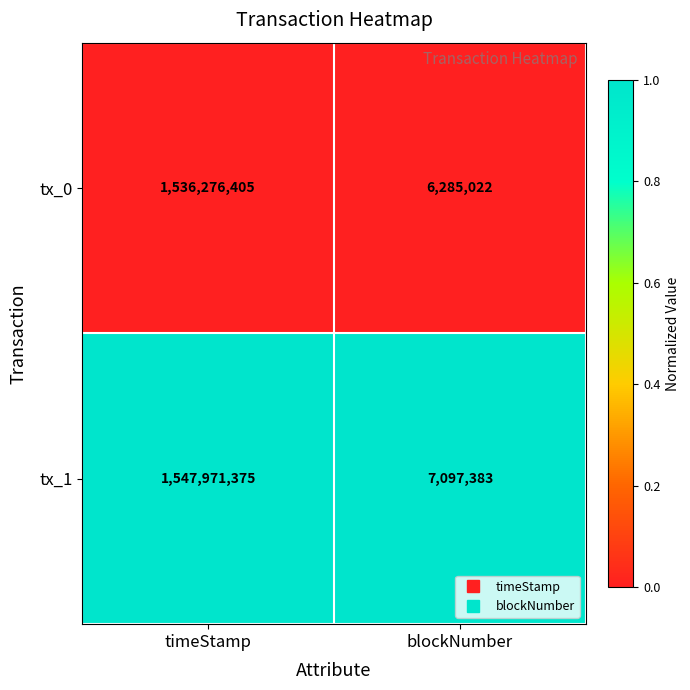

How many series are shown in this chart?

2